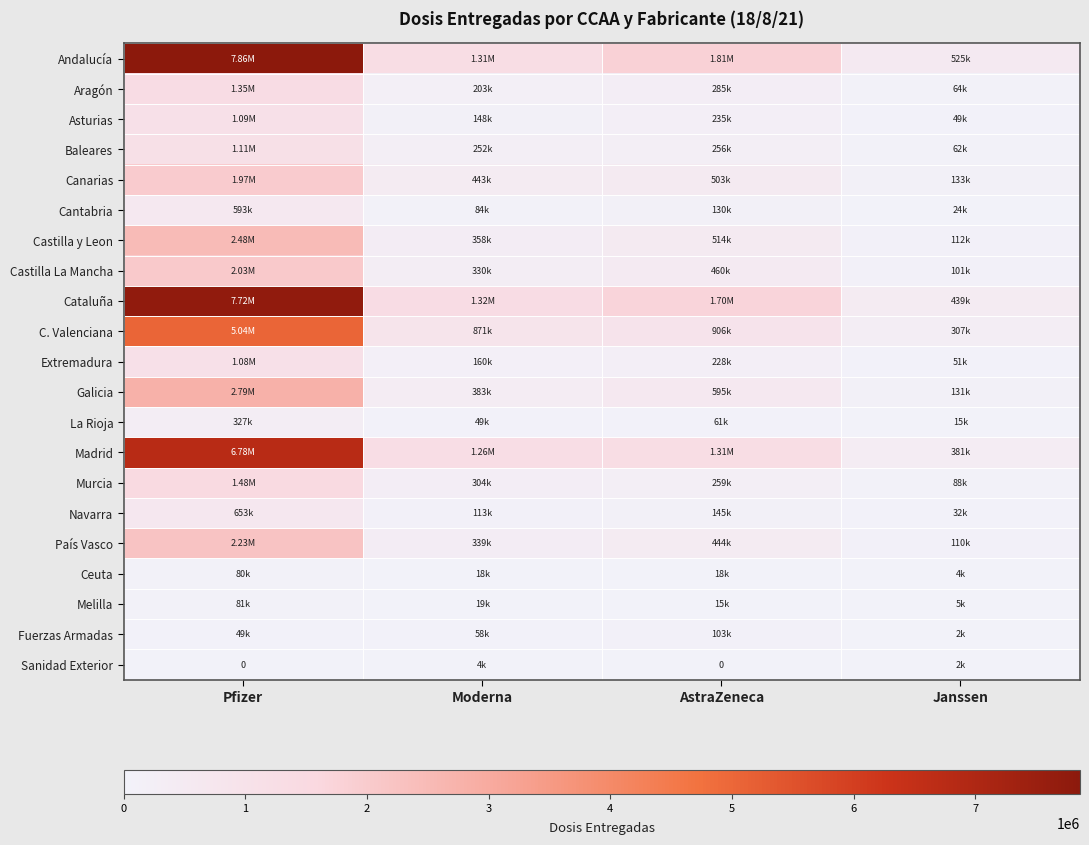

What is the lowest value of the Andalucía series?

525450